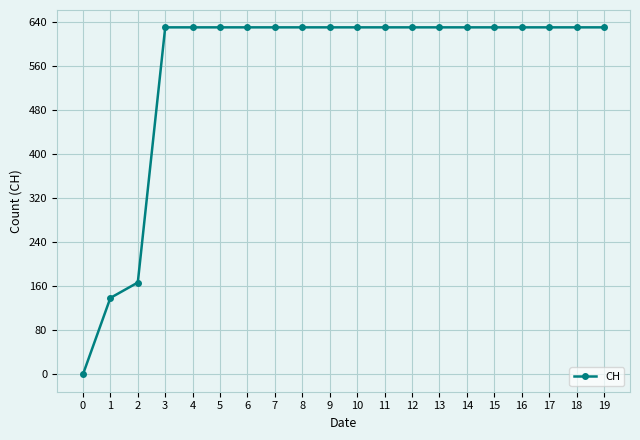

Reading left to right, transcribe all the data shown in this chart.

0	139	167	631	631	631	631	631	631	631	631	631	631	631	631	631	631	631	631	631